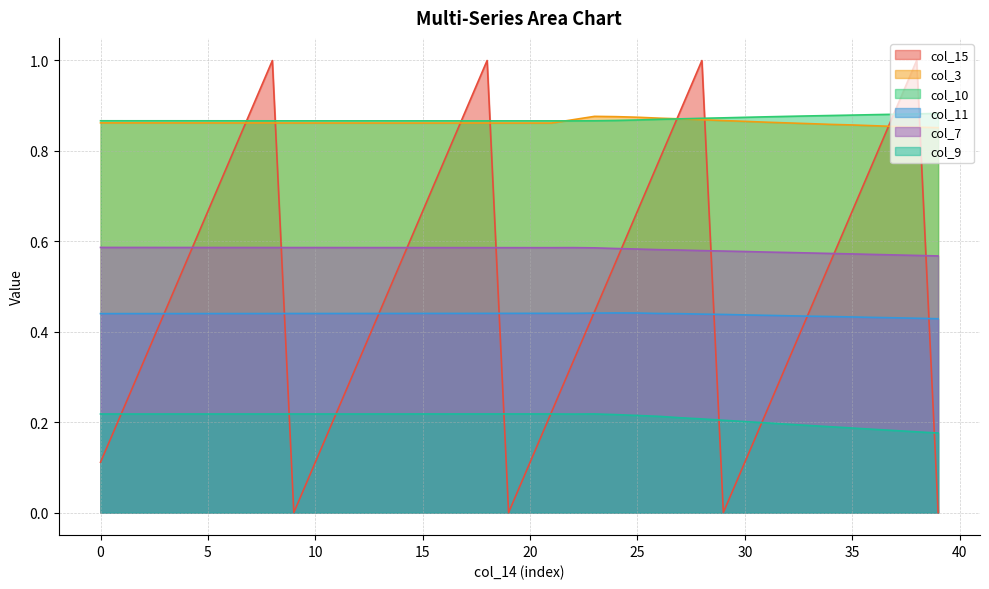

Which series has the largest total across all categories?

col_10